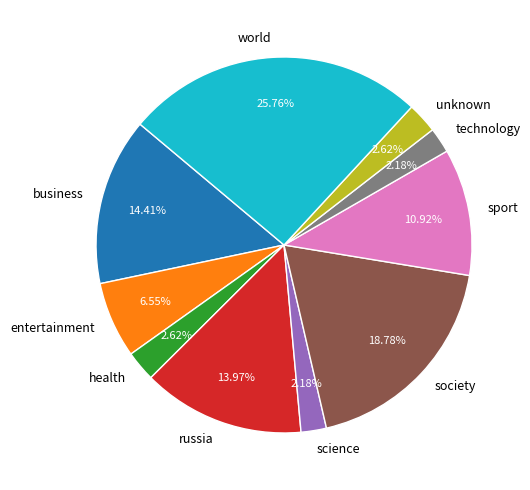

To the nearest percent, what percentage of the pie is society?

19%